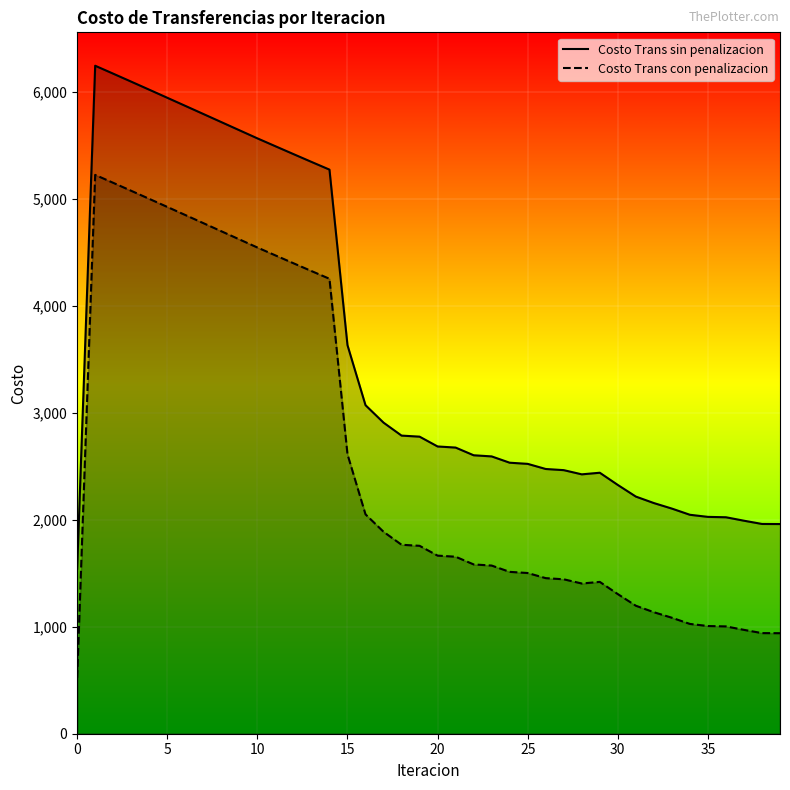

What is the maximum value shown in the chart?

6246.2